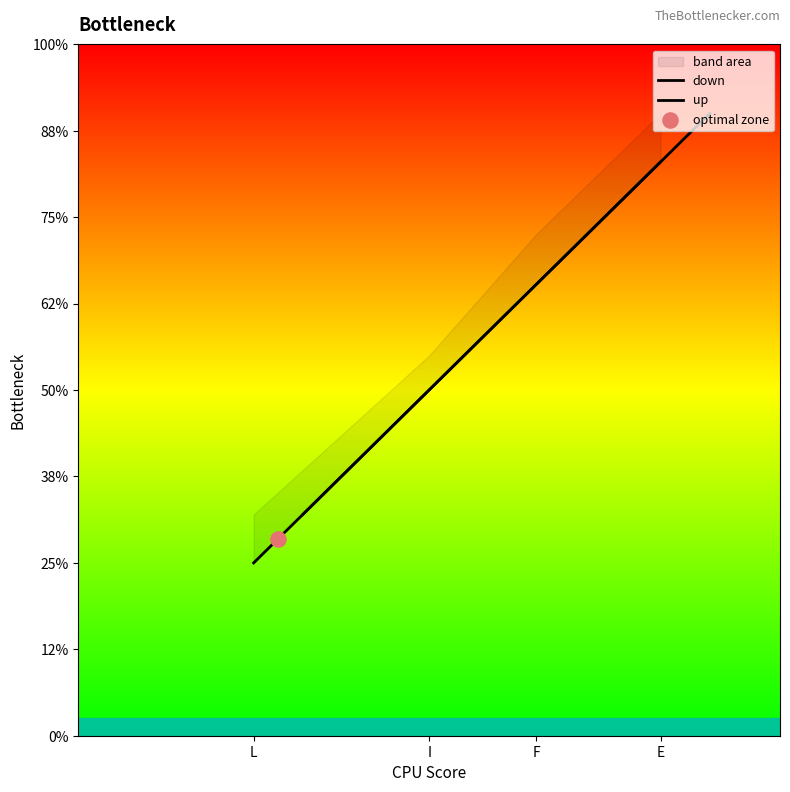

Which series contains the lowest Y value?

down